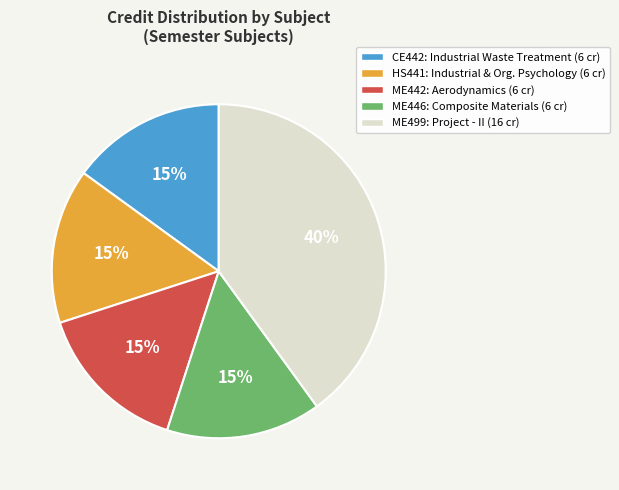

Which slice is the largest?

ME499: Project - II (16 cr)